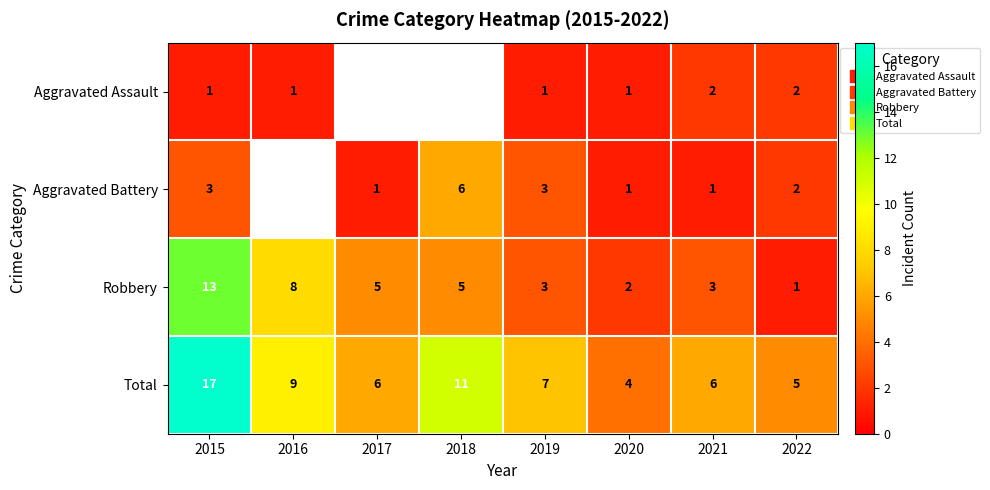

How many series are shown in this chart?

4